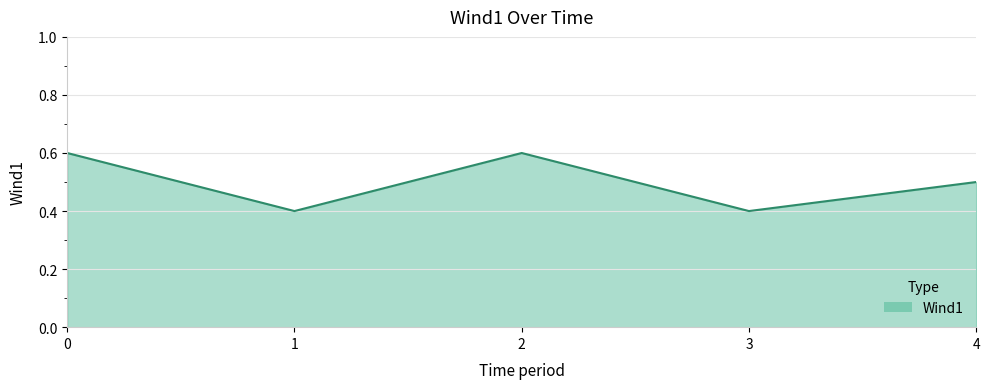

What is the average value?

0.5